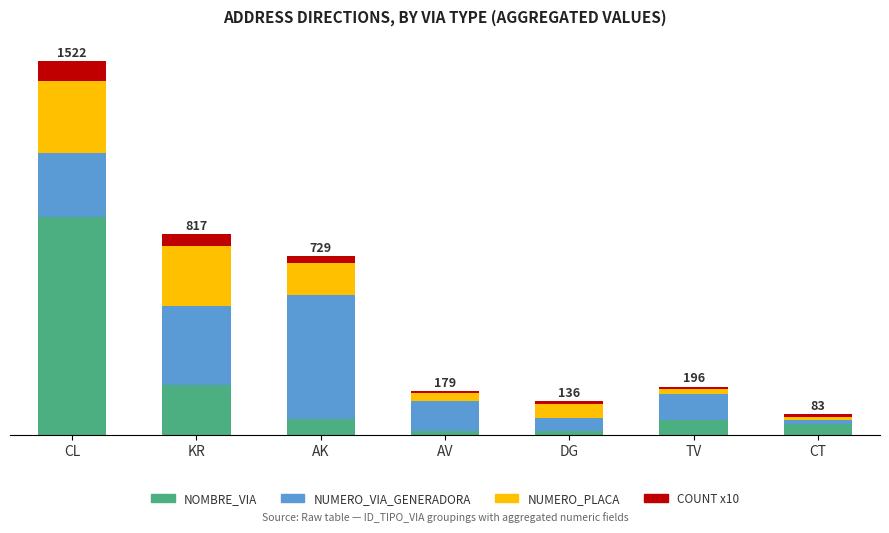

What are all the series names shown in the legend?

NOMBRE_VIA, NUMERO_VIA_GENERADORA, NUMERO_PLACA, COUNT x10